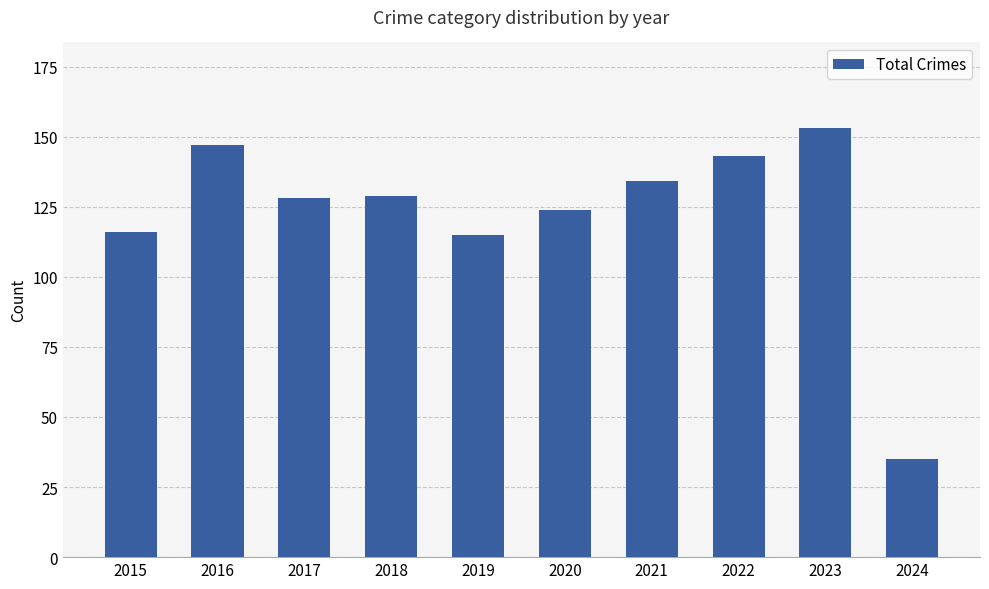

What is the value of the 5th bar from the left?

115